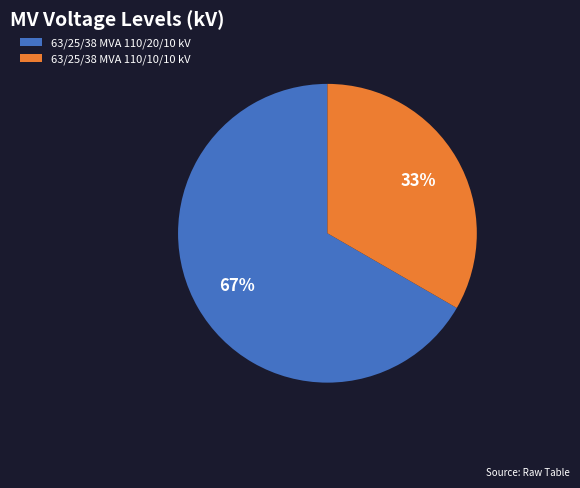

To the nearest percent, what is the combined percentage of 63/25/38 MVA 110/10/10 kV and 63/25/38 MVA 110/20/10 kV?

100%